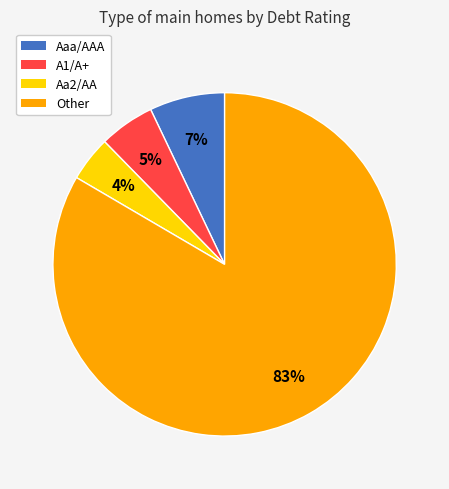

True or false: Aa2/AA accounts for 4% of the total.

True